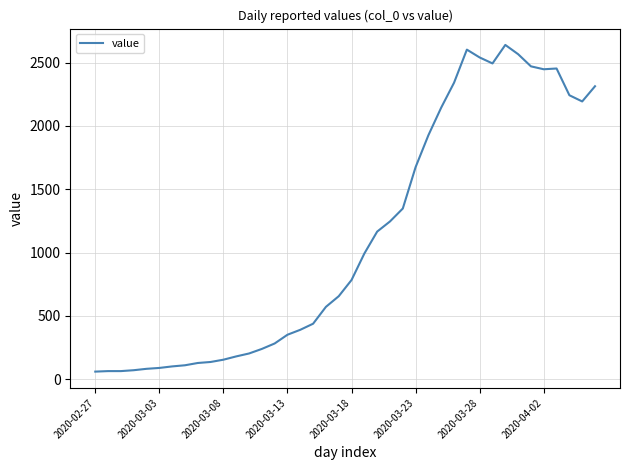

What is the greatest value displayed?

2639